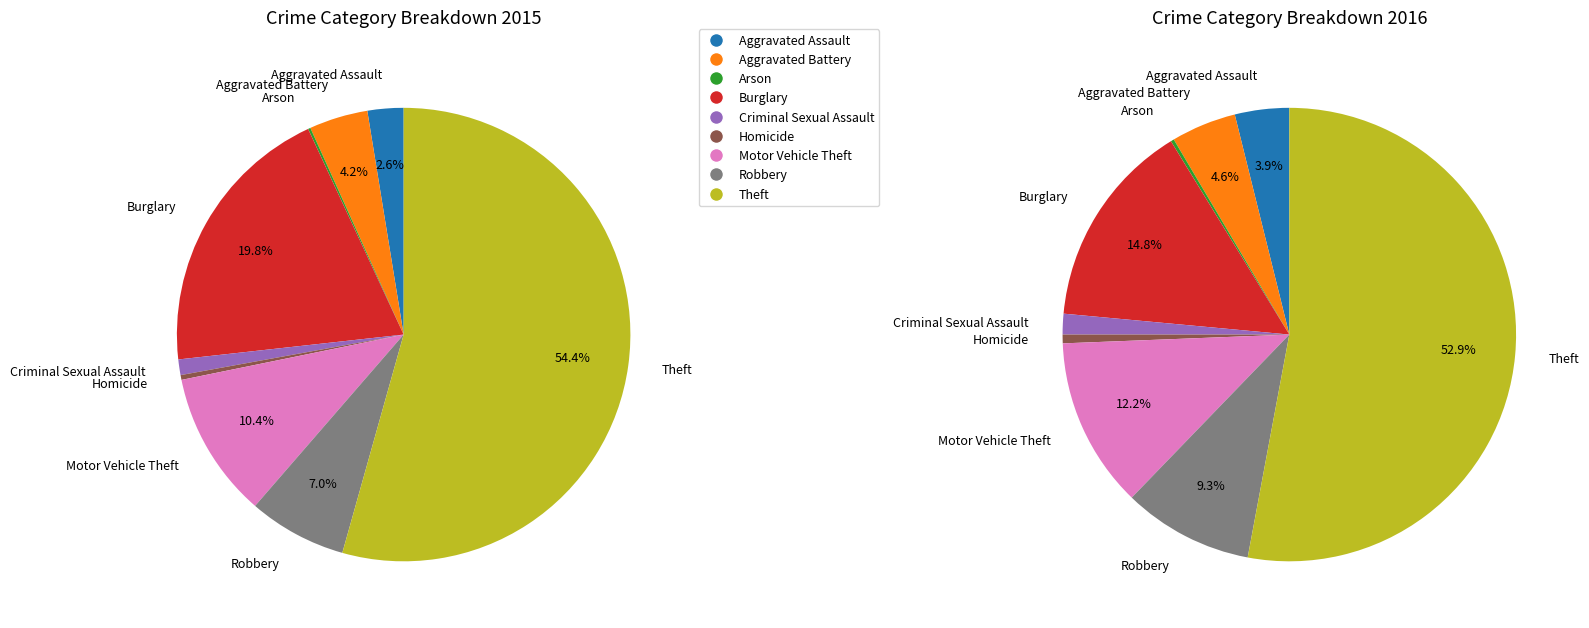

To the nearest percent, what is the average slice percentage?

11%